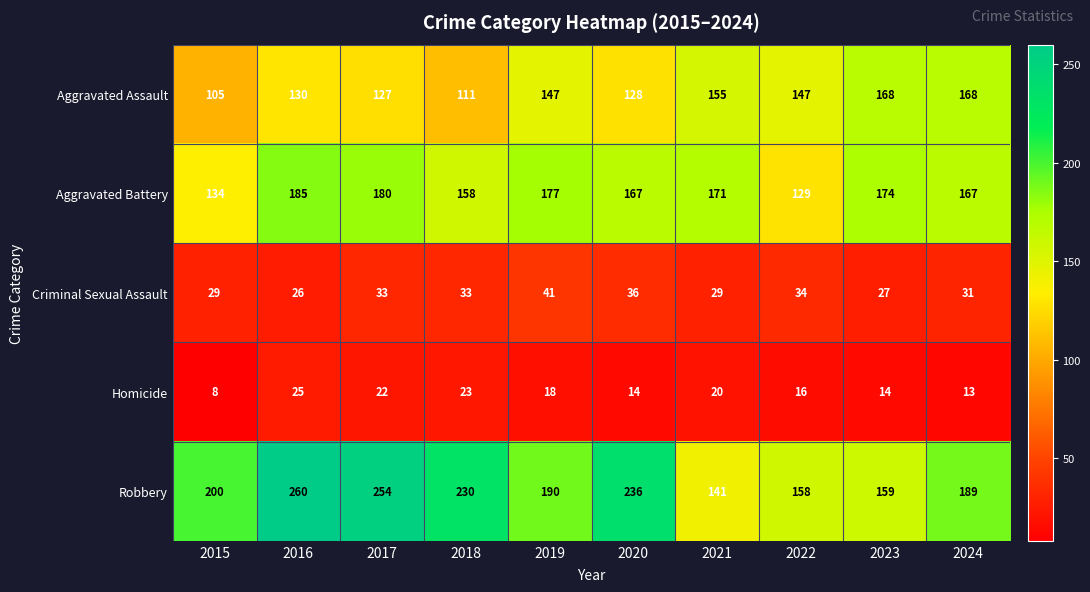

Which series changed the most between 2016 and 2021?

Robbery